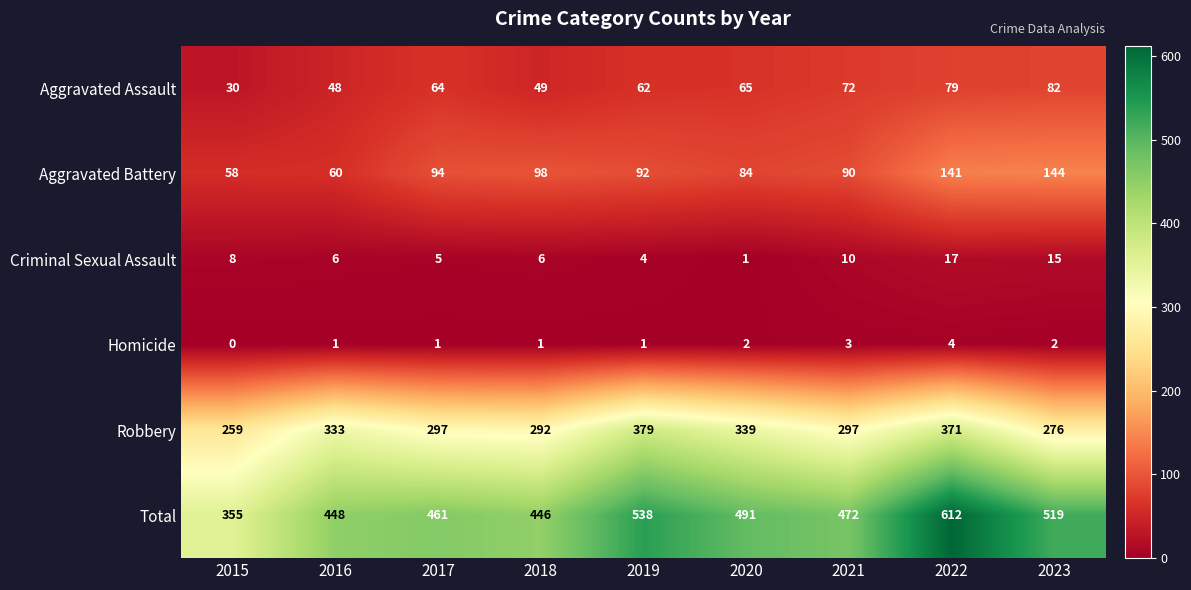

Which series has the largest total across all categories?

Total